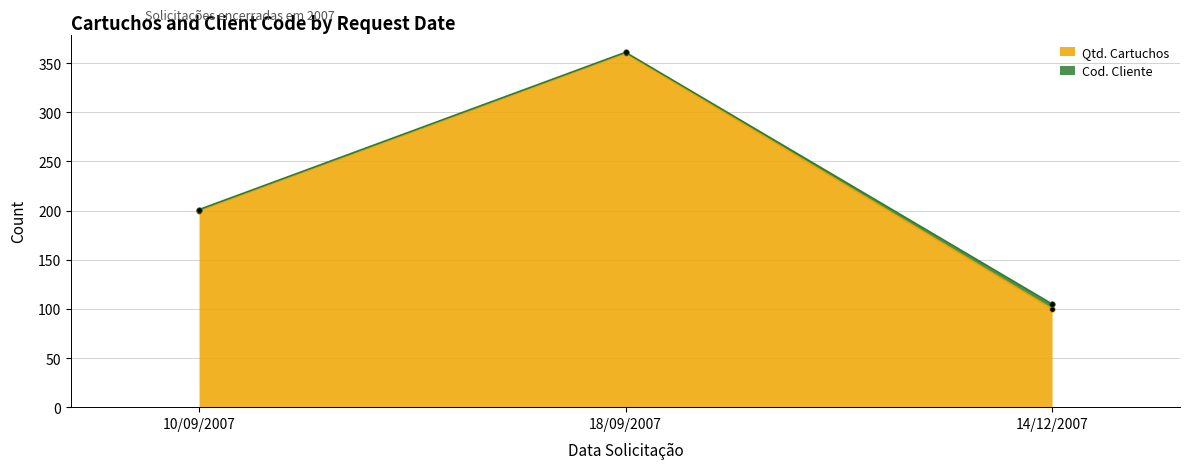

Count the values in the range 100 to 360.

3